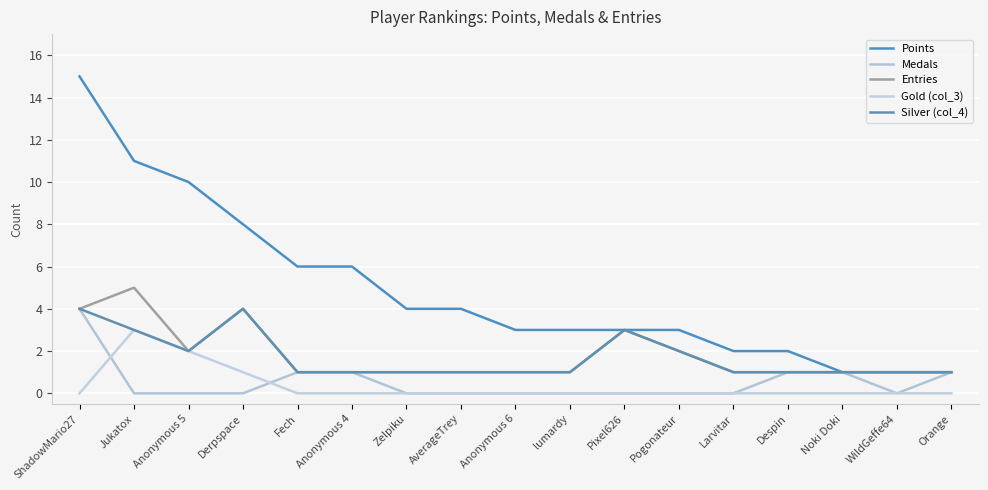

What is the sum of the Points values at Noki Doki and Derpspace?

9